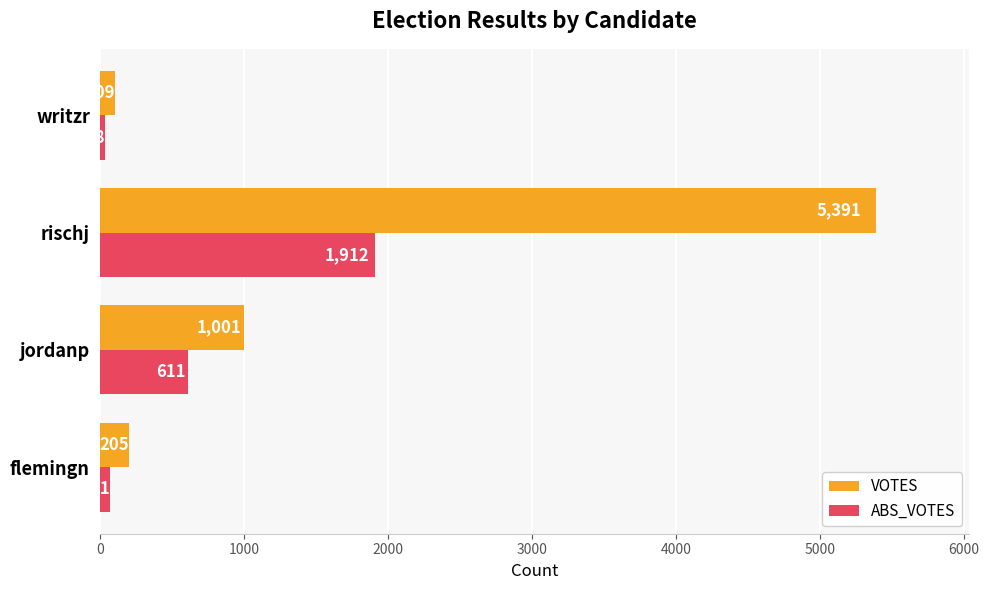

Which category has the highest value in the ABS_VOTES series?

rischj